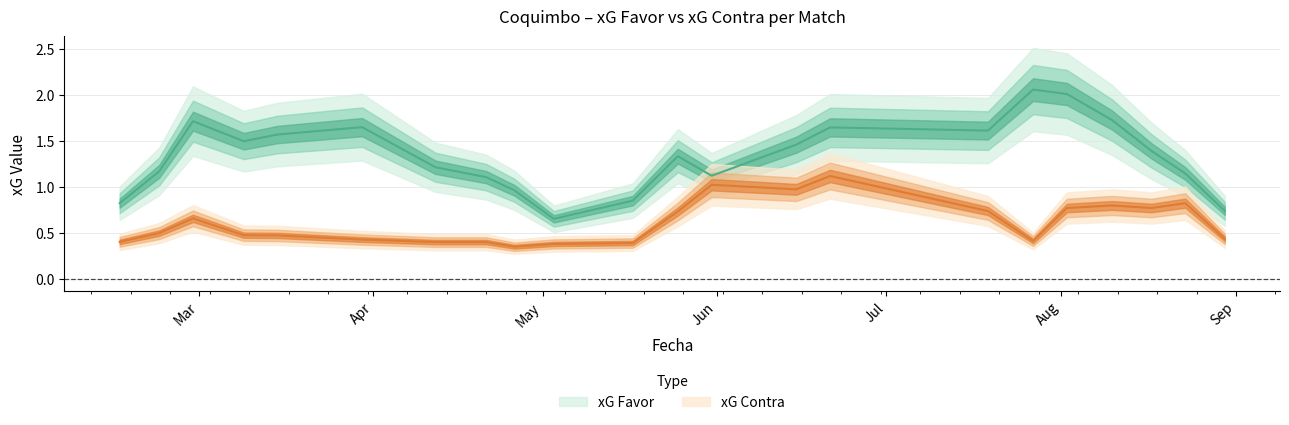

How many lines are shown in the chart?

2